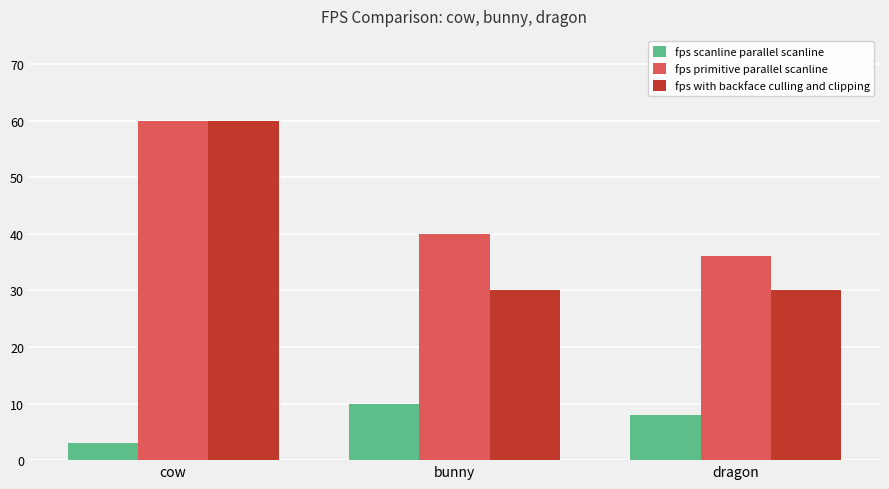

What is the label of the 1st bar from the right?

dragon